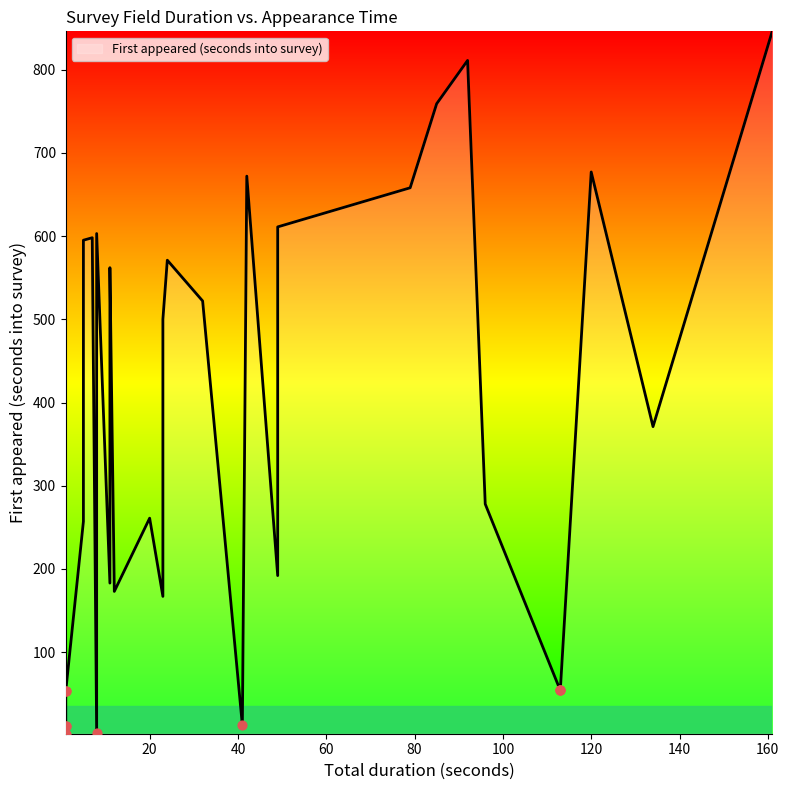

Approximately how many times larger is the value at 26 compared to 23?

1.1